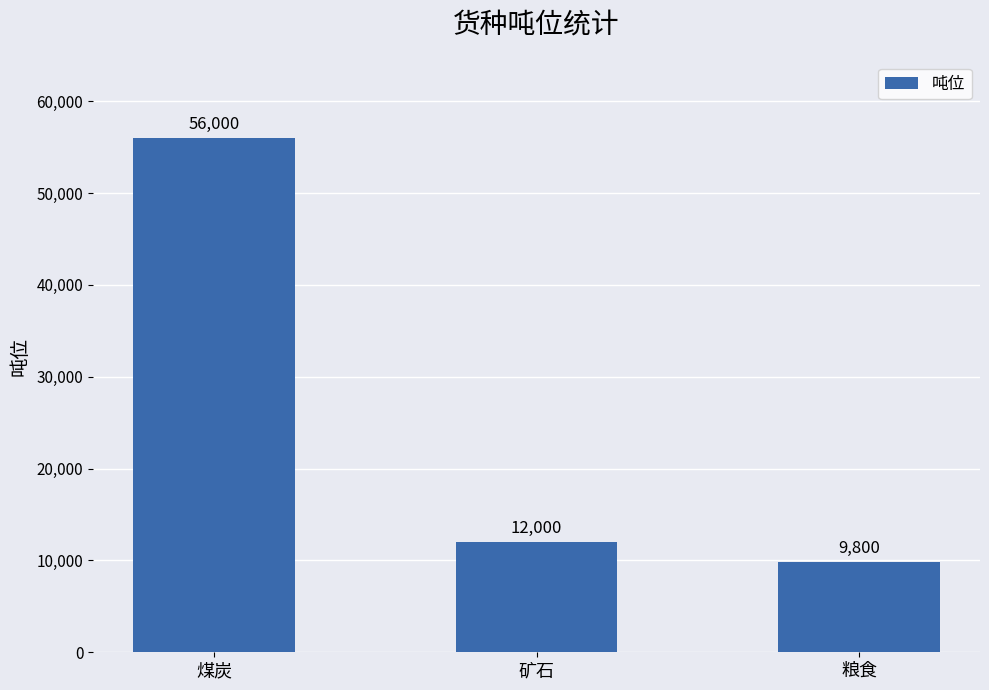

List the labels in order of value, largest first.

煤炭, 矿石, 粮食